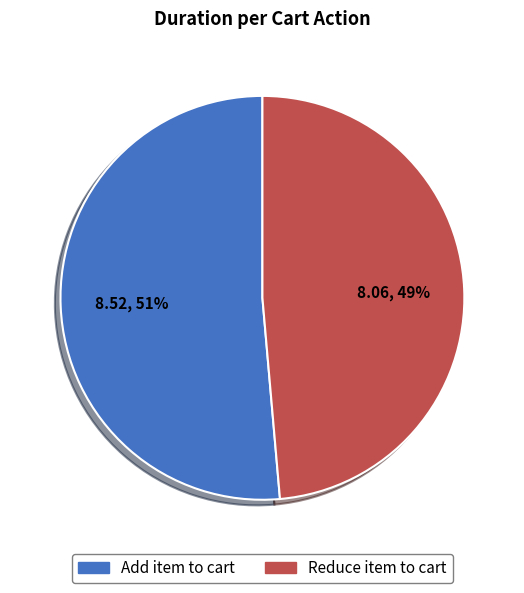

What percentage is the Reduce item to cart slice, to the nearest percent?

49%